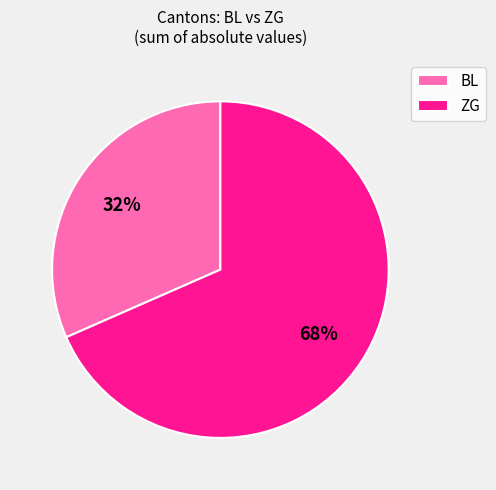

What is the smallest slice in the pie chart?

BL